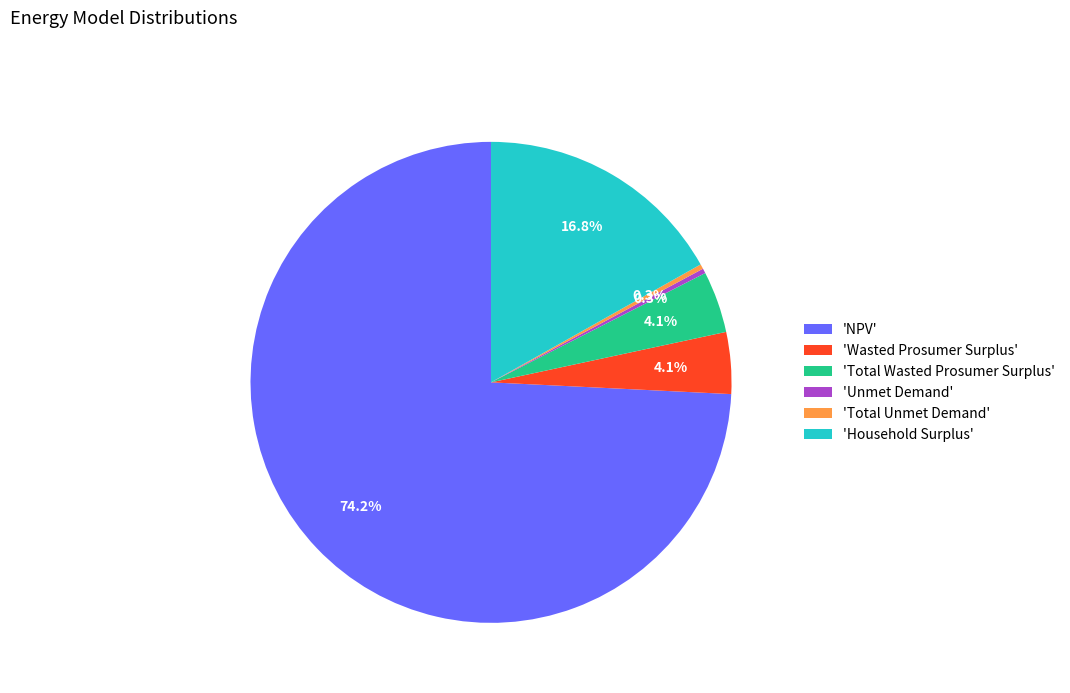

To the nearest percent, what is the difference between the largest and smallest slice percentages?

74%